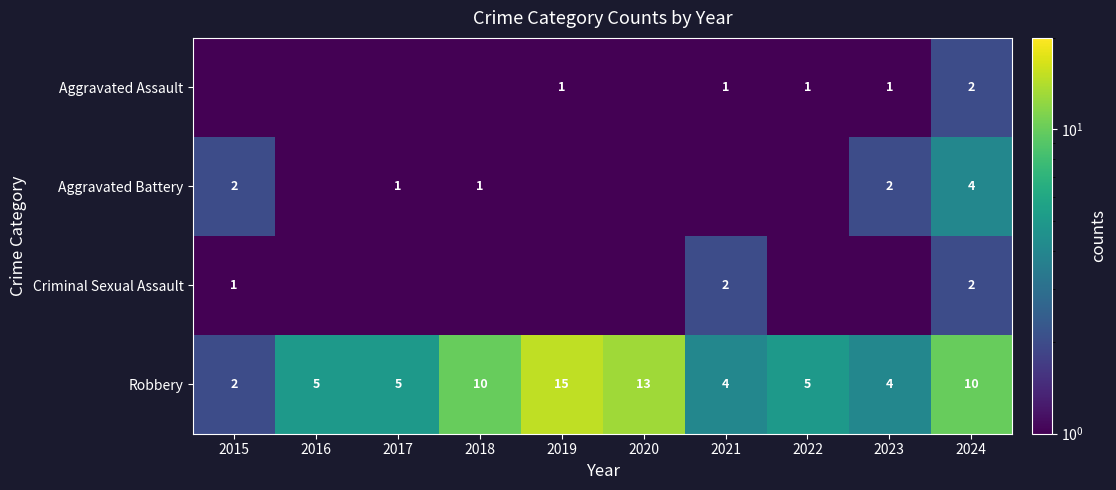

The value of Aggravated Assault at 2024 is 0.5. True or false?

False